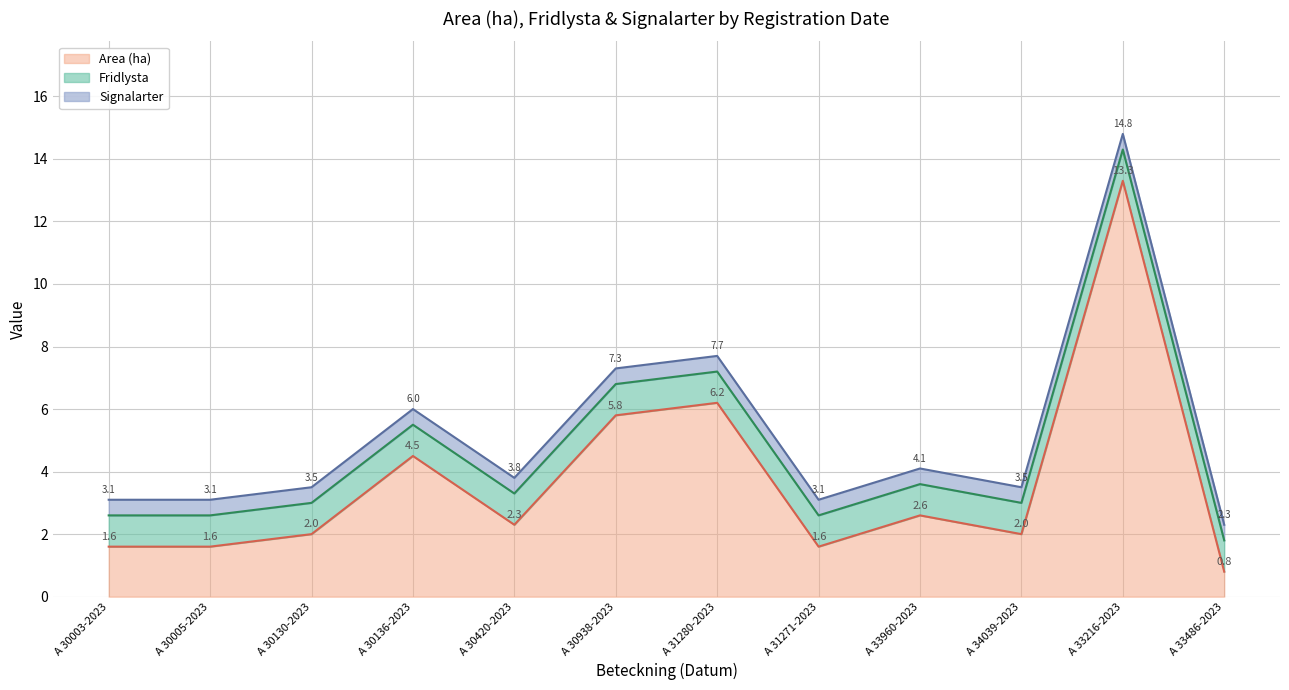

Which series has the largest range (max minus min)?

Area (ha)